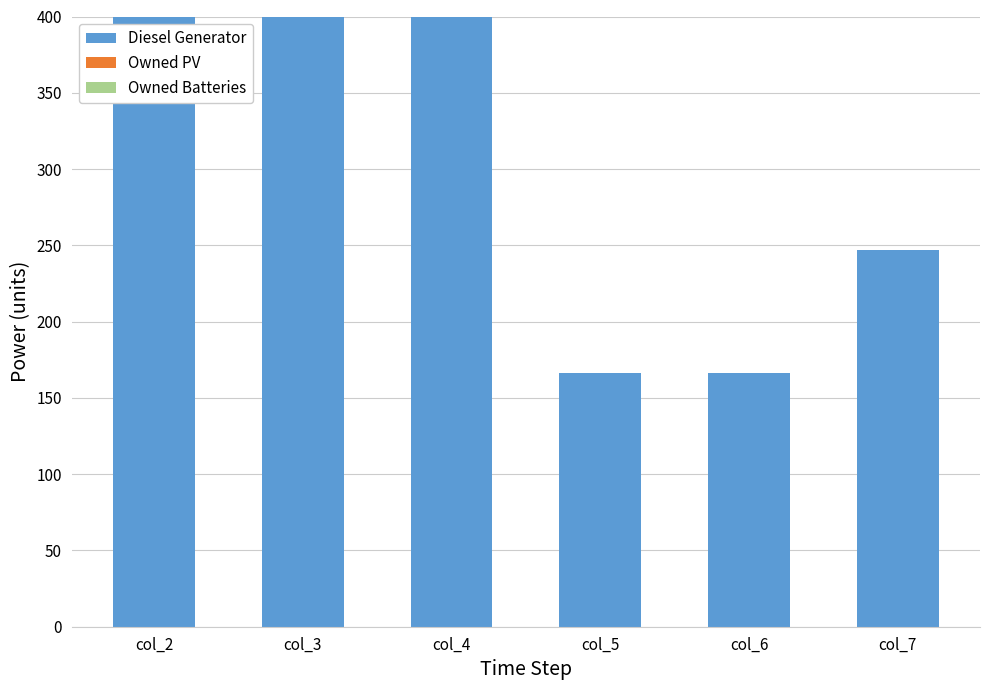

Reading left to right, extract all data points from this chart.

400	400	400	166	166	247